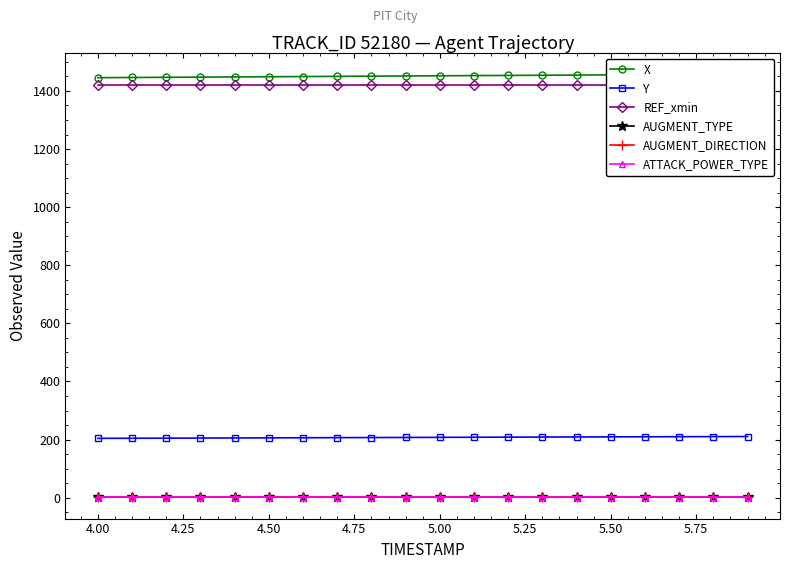

The value of X at 5.00 is 2335.6. True or false?

False